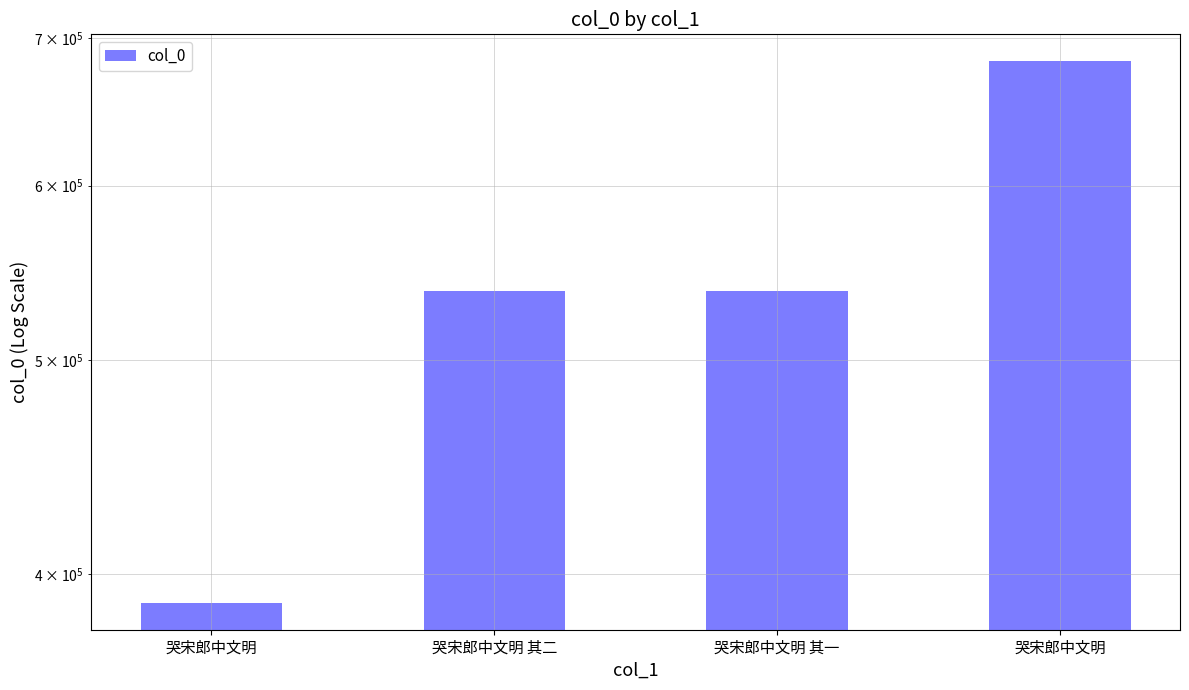

What is the change in value from 哭宋郎中文明 其一 to 哭宋郎中文明?

+145856